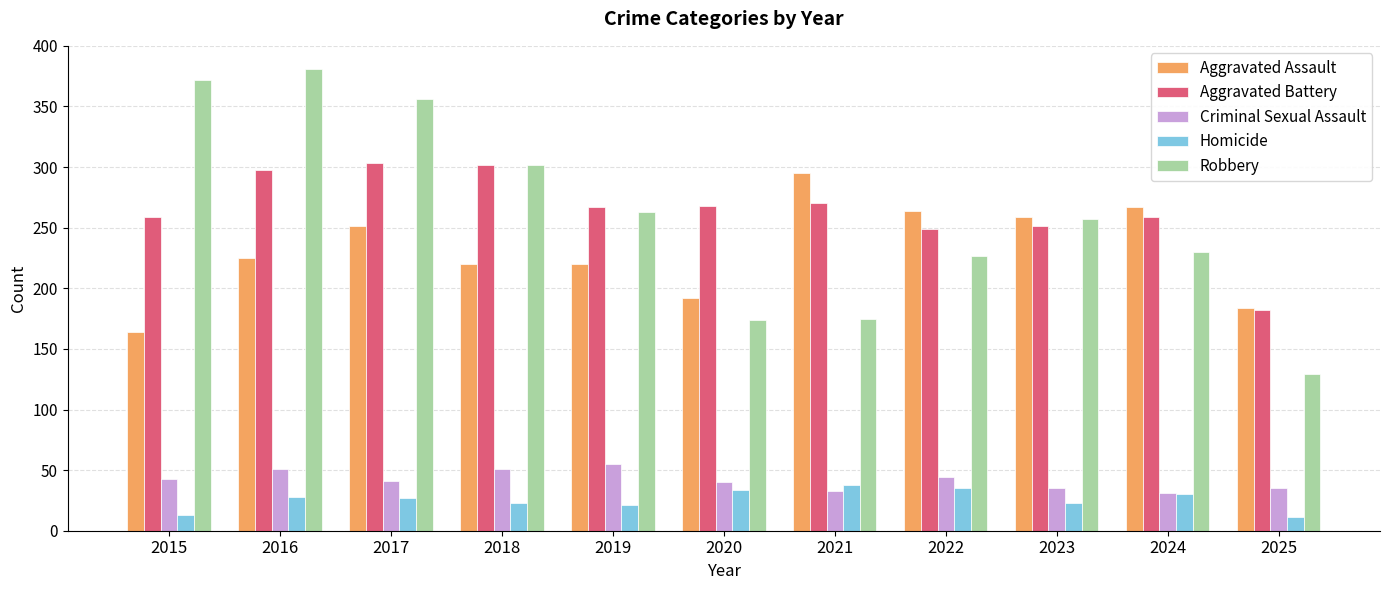

Where does the Robbery series first go above 257?

2015